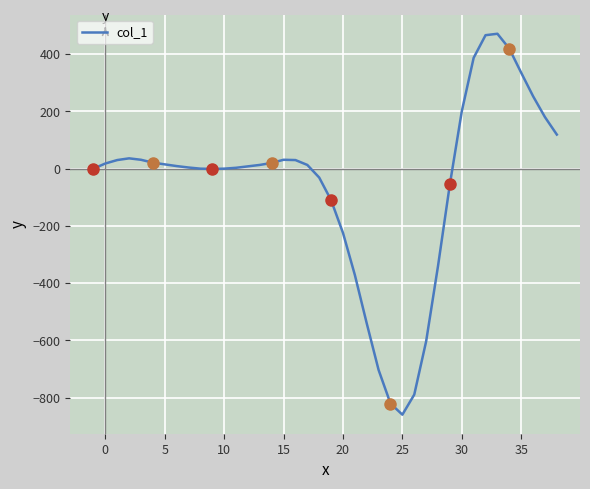

What is the minimum value shown in the chart?

-859